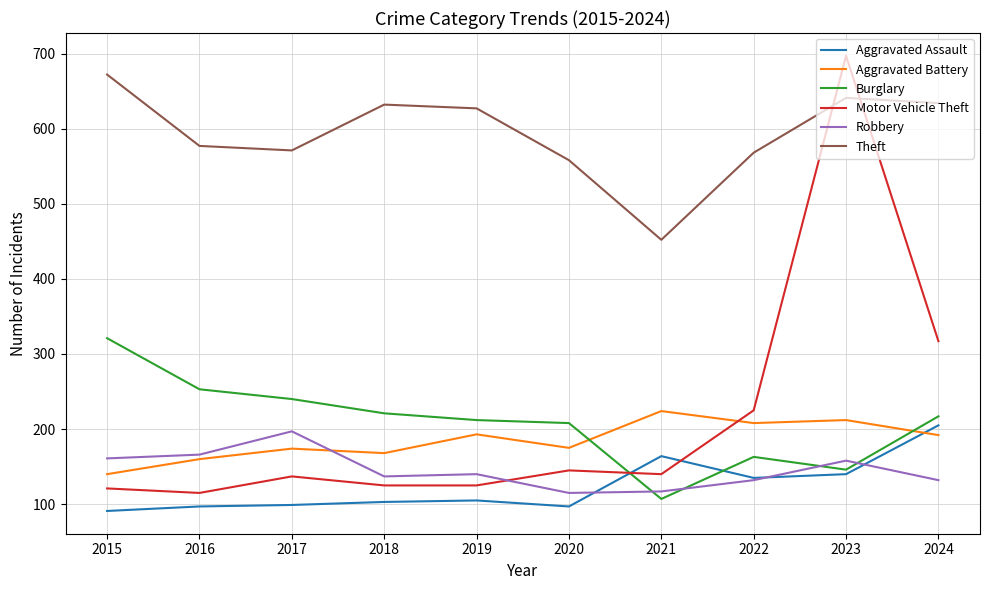

Where is Robbery nearest to the value 156?

2023